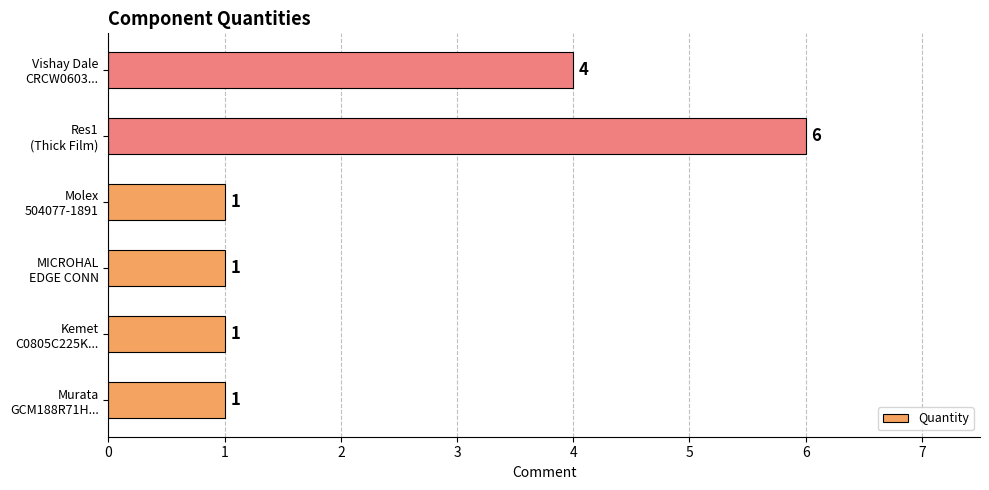

What is the greatest value displayed?

6